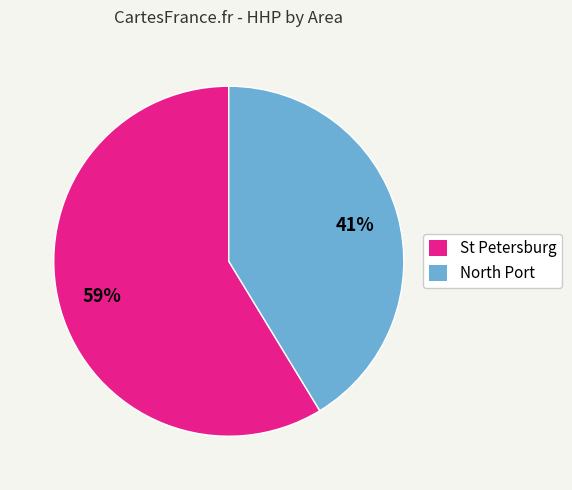

Is there a majority slice in this chart?

Yes